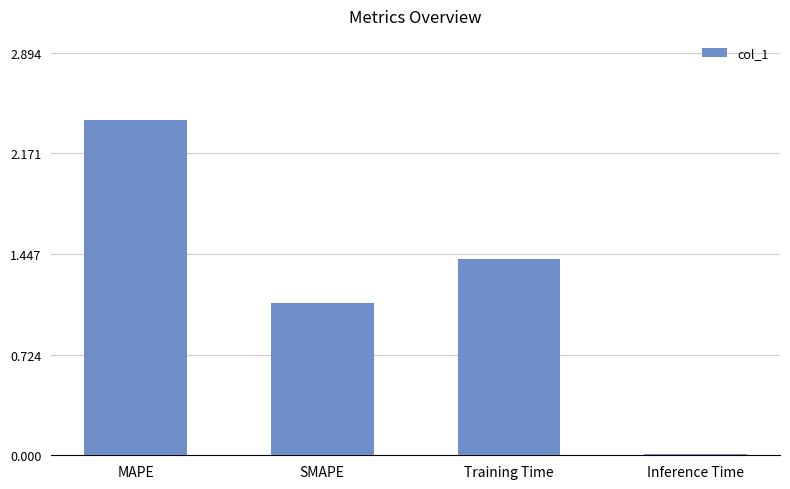

Does the chart contain stacked bars?

No